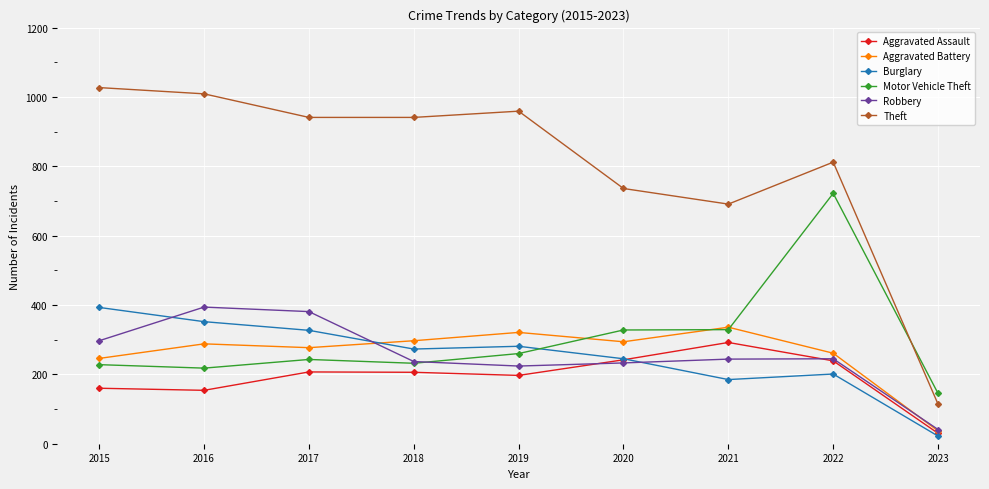

What is the value of the Burglary point at the 4th from the left?

273